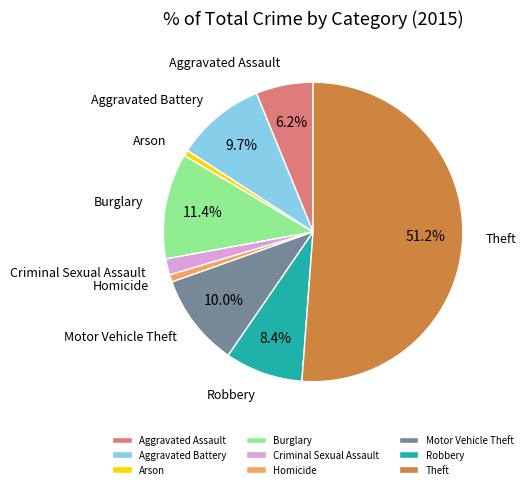

To the nearest percent, what is the combined percentage of Aggravated Assault and Robbery?

15%